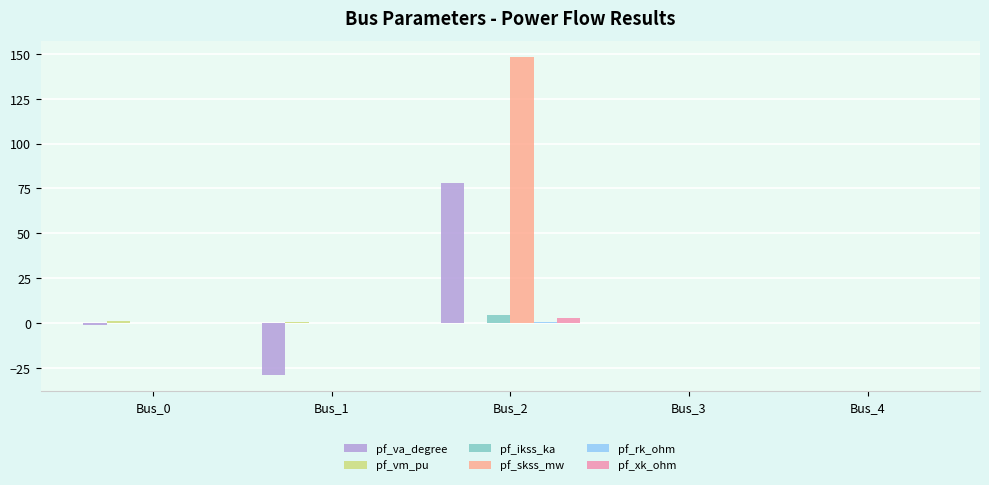

At which category does the chart reach its peak across all series?

Bus_2